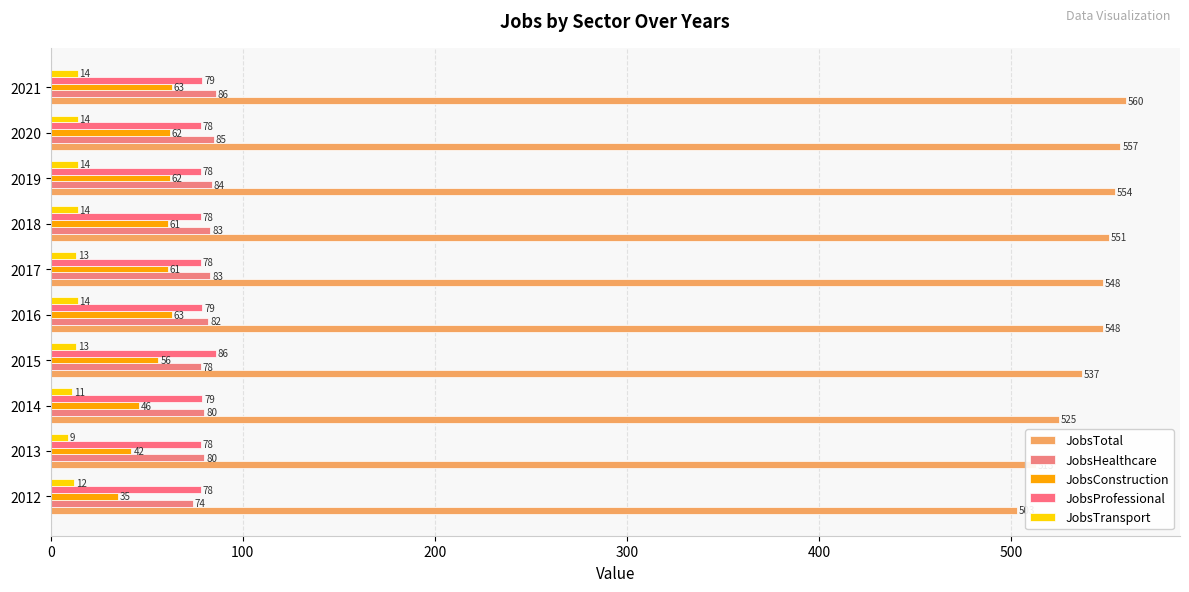

How many data points in JobsTotal are less than 548?

4